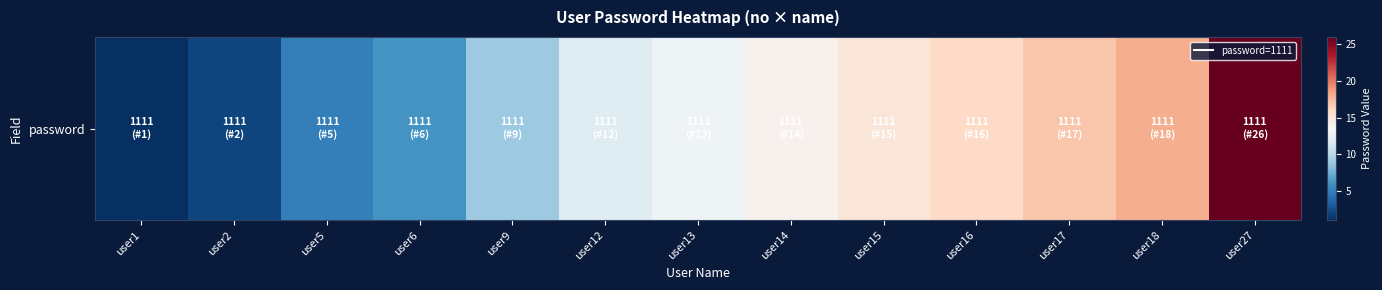

What is the approximate value at user12, to the nearest 10?

10